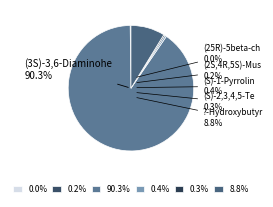

To the nearest percent, what is the average slice percentage?

17%